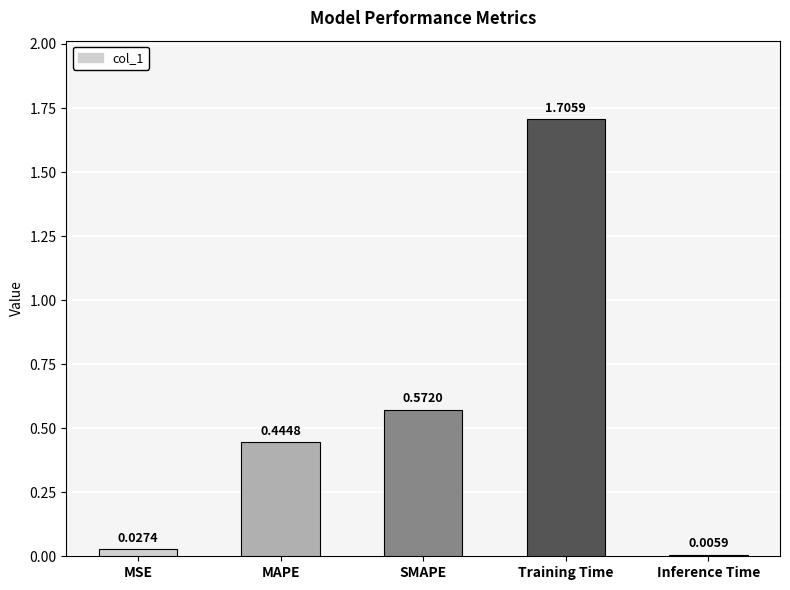

What is the sum of the values at Training Time and MSE?

1.7